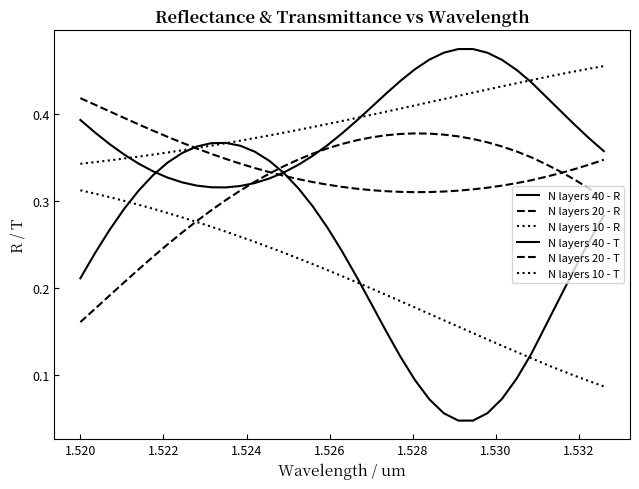

What is the average value of the N layers 40 - T series?

0.4